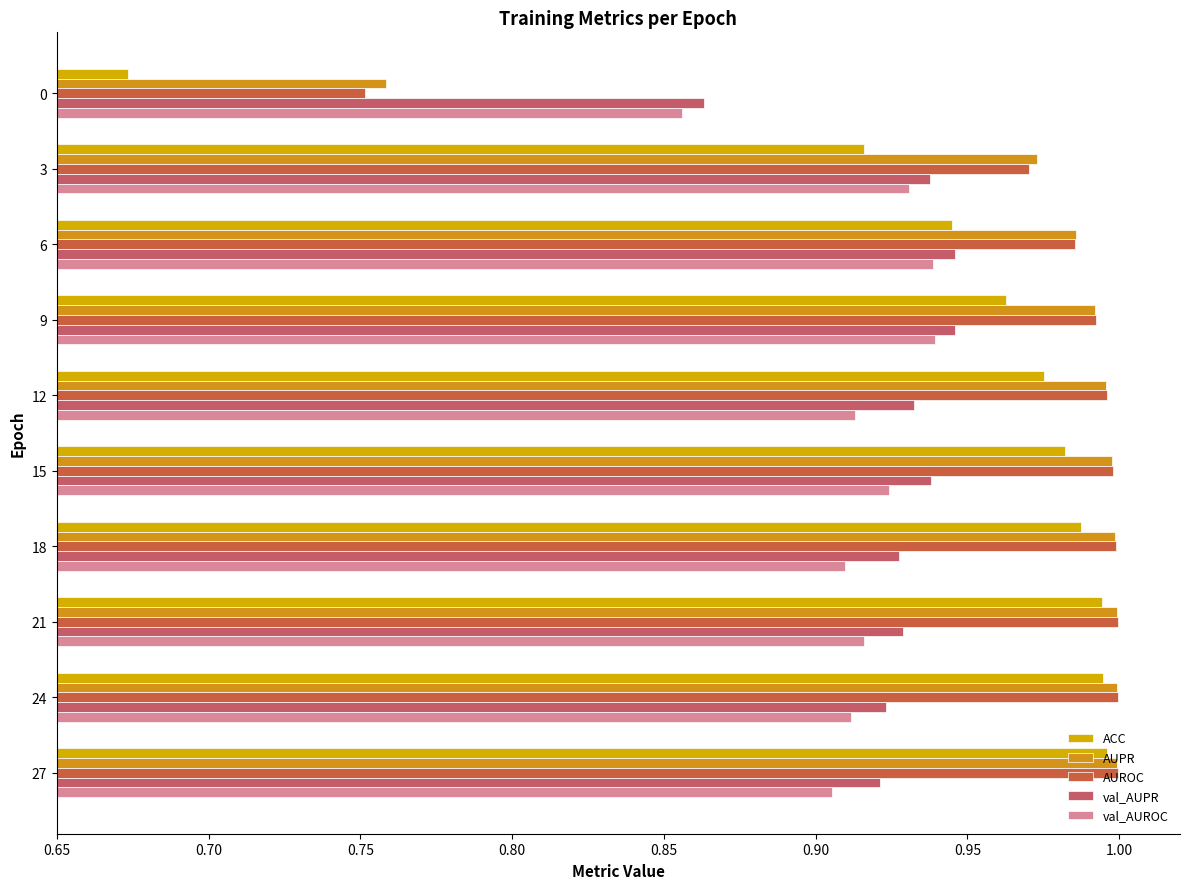

Count the number of data series in this chart.

5